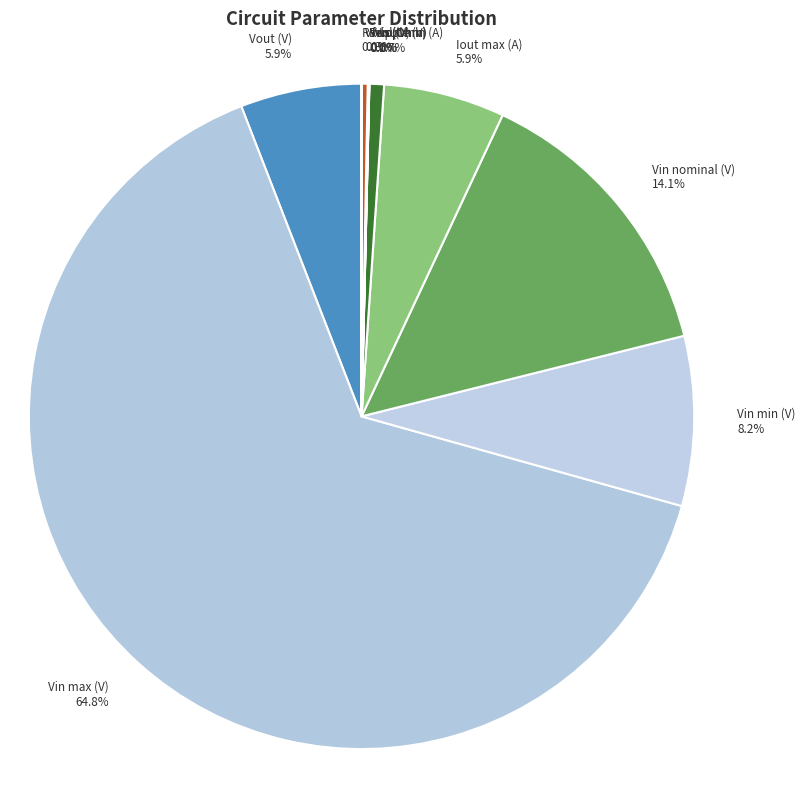

How much of the chart is everything except Vin min (V)?

91.8%